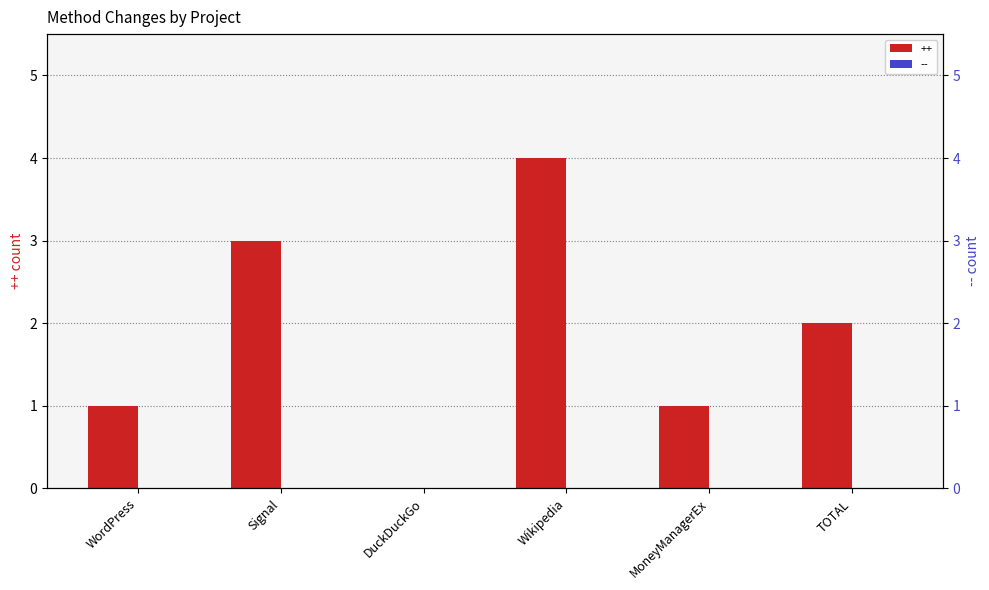

What is the sum of all values?

11